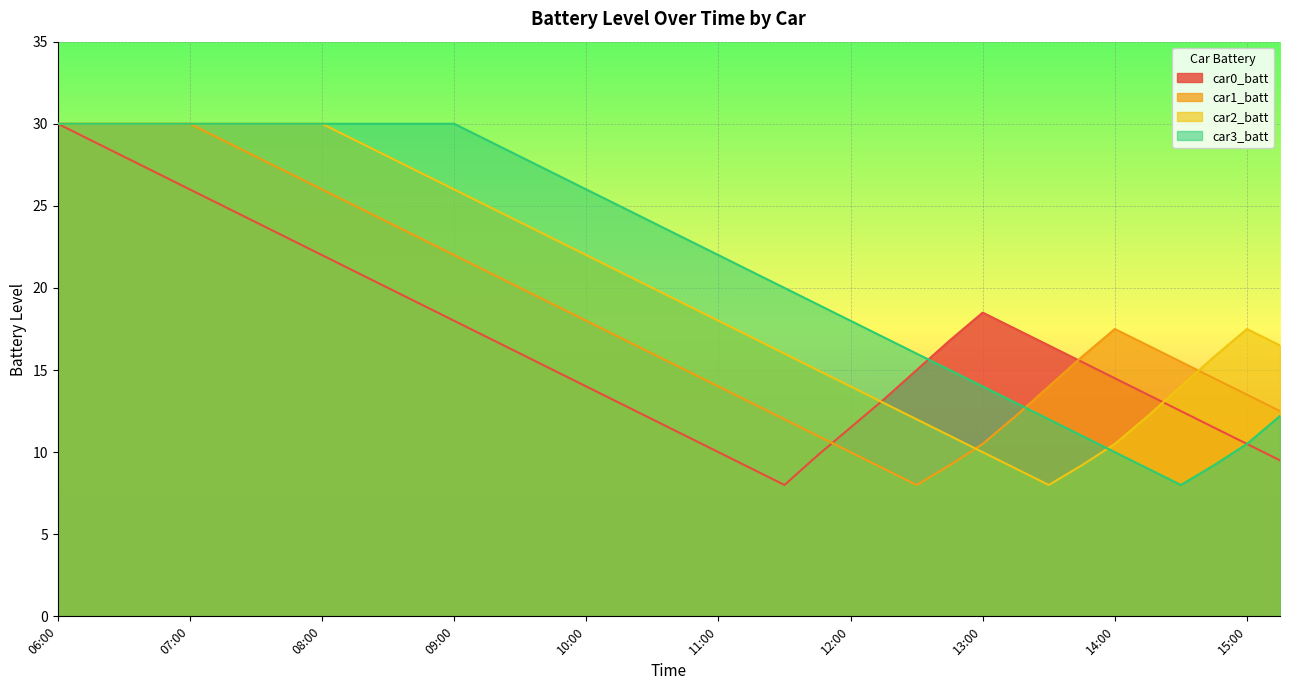

At which label does car2_batt first exceed 20?

06:00